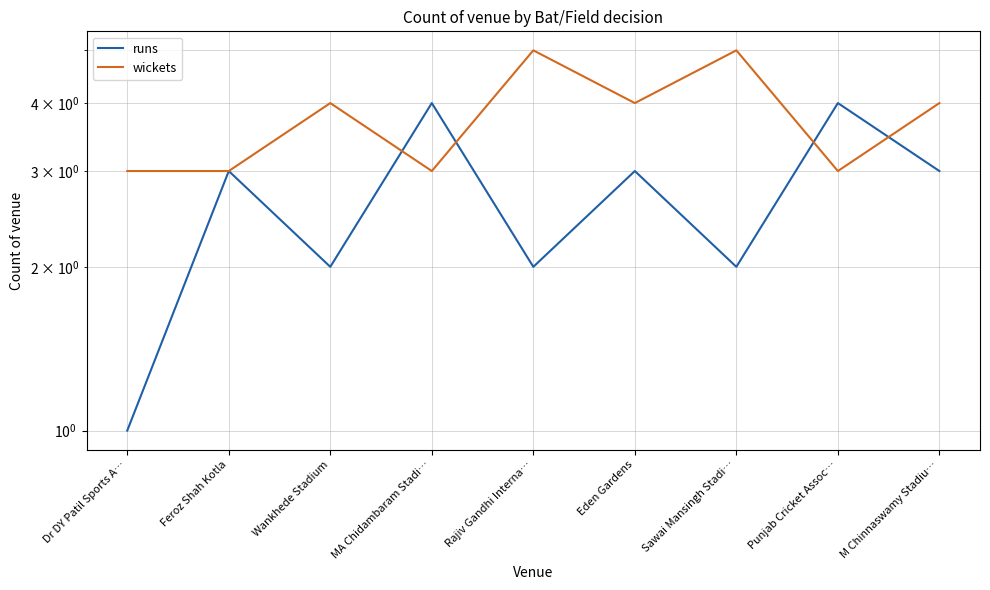

List the series in order of their peak value, lowest first.

runs, wickets